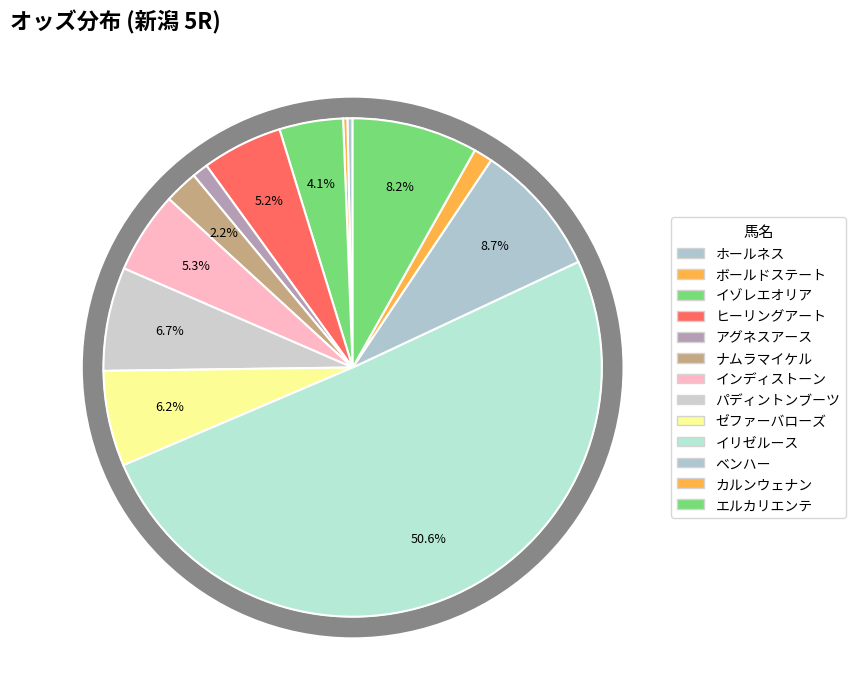

Which slice is the smallest?

ボールドステート